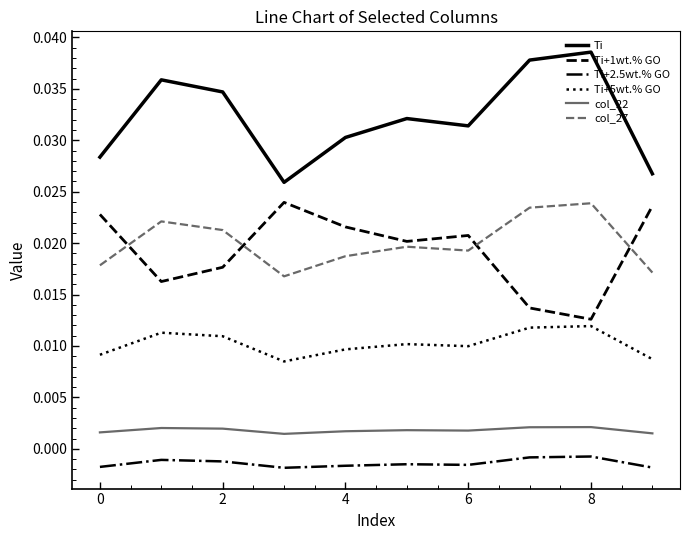

What are all the series names shown in the legend?

Ti, Ti+1wt.% GO, Ti+2.5wt.% GO, Ti+5wt.% GO, col_22, col_27